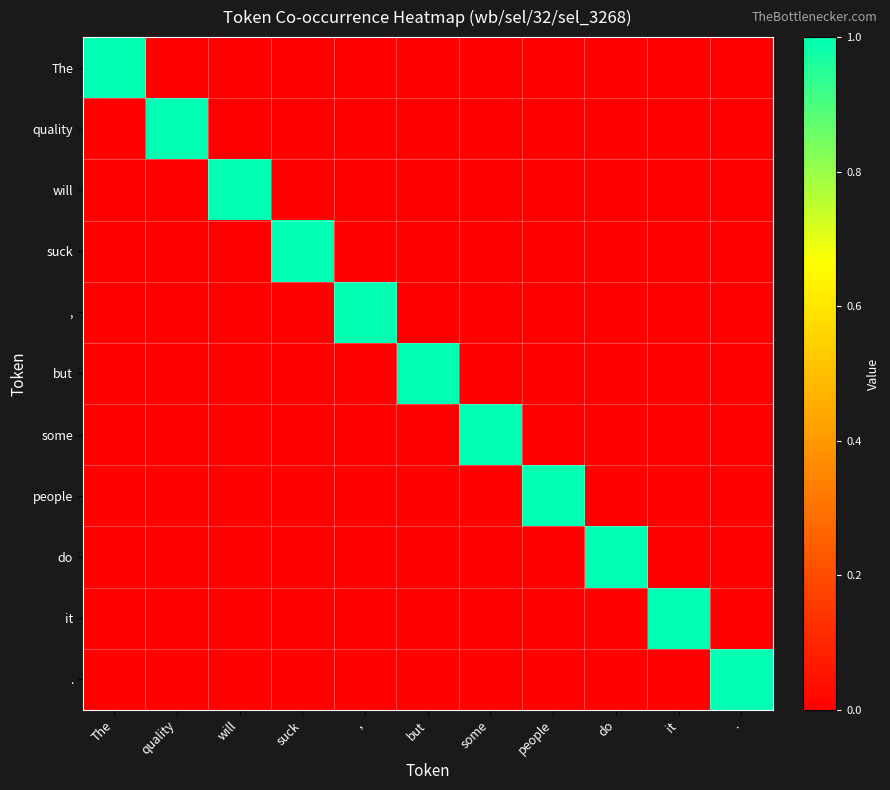

What is the spread (max minus min) of values at .?

1